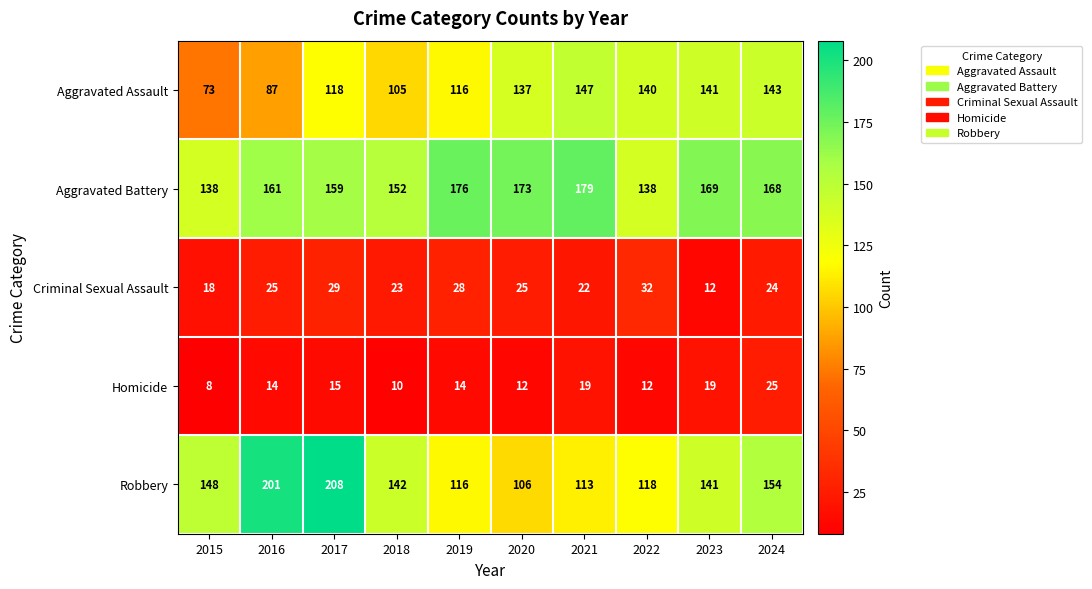

What is the maximum value shown in the chart?

208